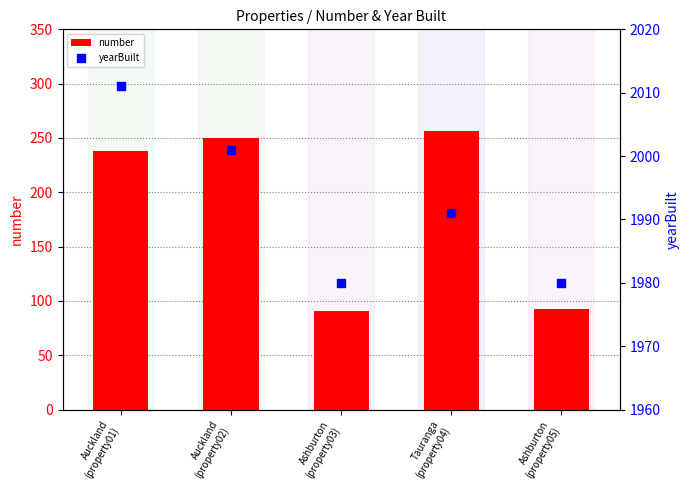

Which series has the largest total across all categories?

yearBuilt